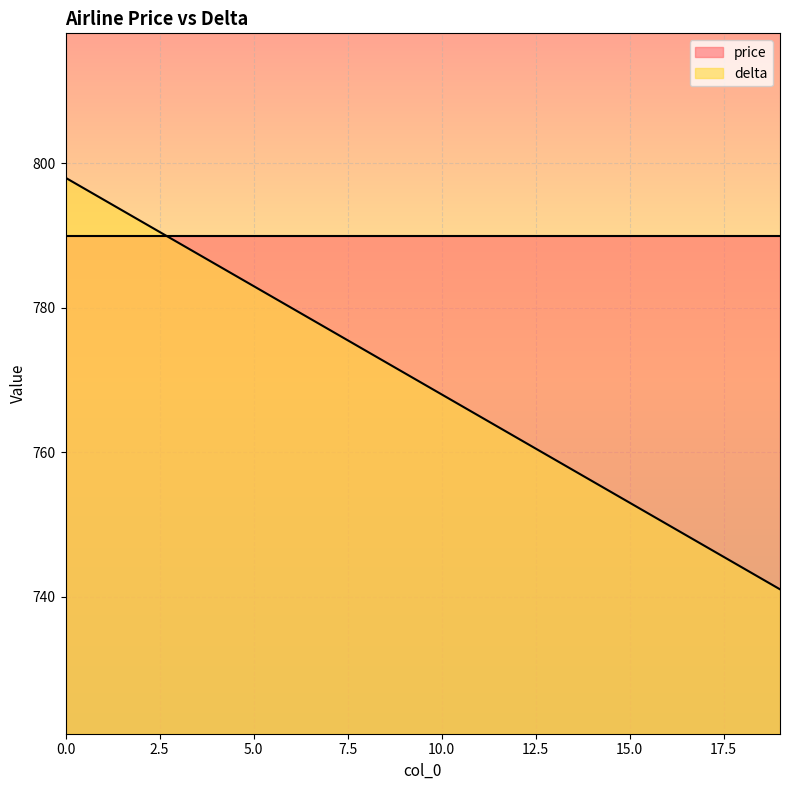

What is the maximum value for price?

790